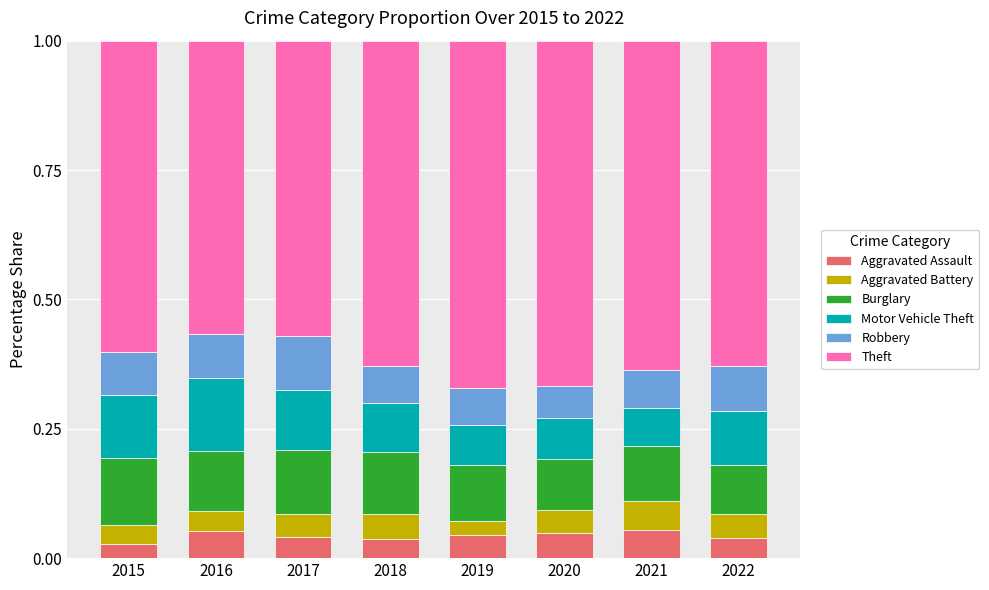

How many data points does each series have?

8